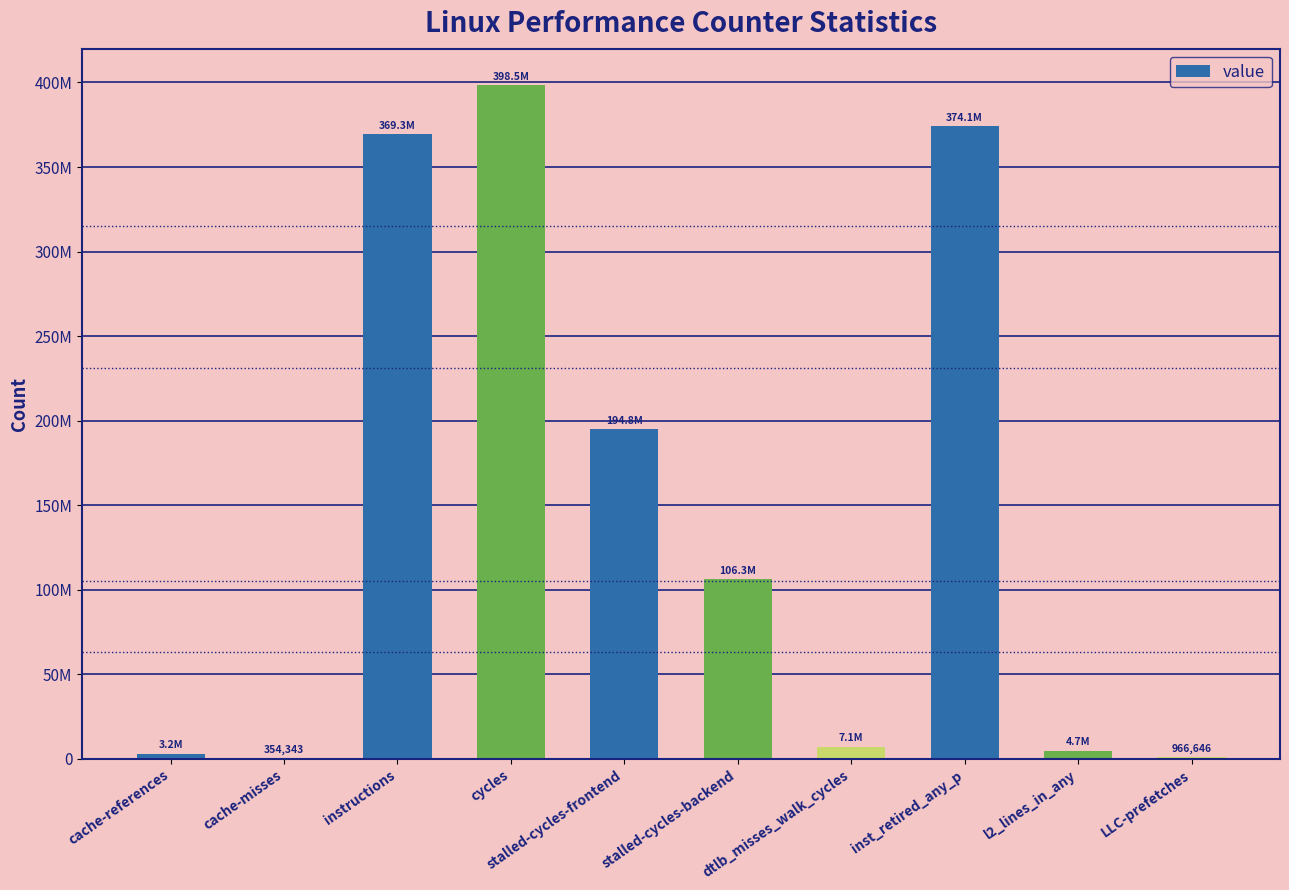

List the labels in order of value, smallest first.

cache-misses, LLC-prefetches, cache-references, l2_lines_in_any, dtlb_misses_walk_cycles, stalled-cycles-backend, stalled-cycles-frontend, instructions, inst_retired_any_p, cycles